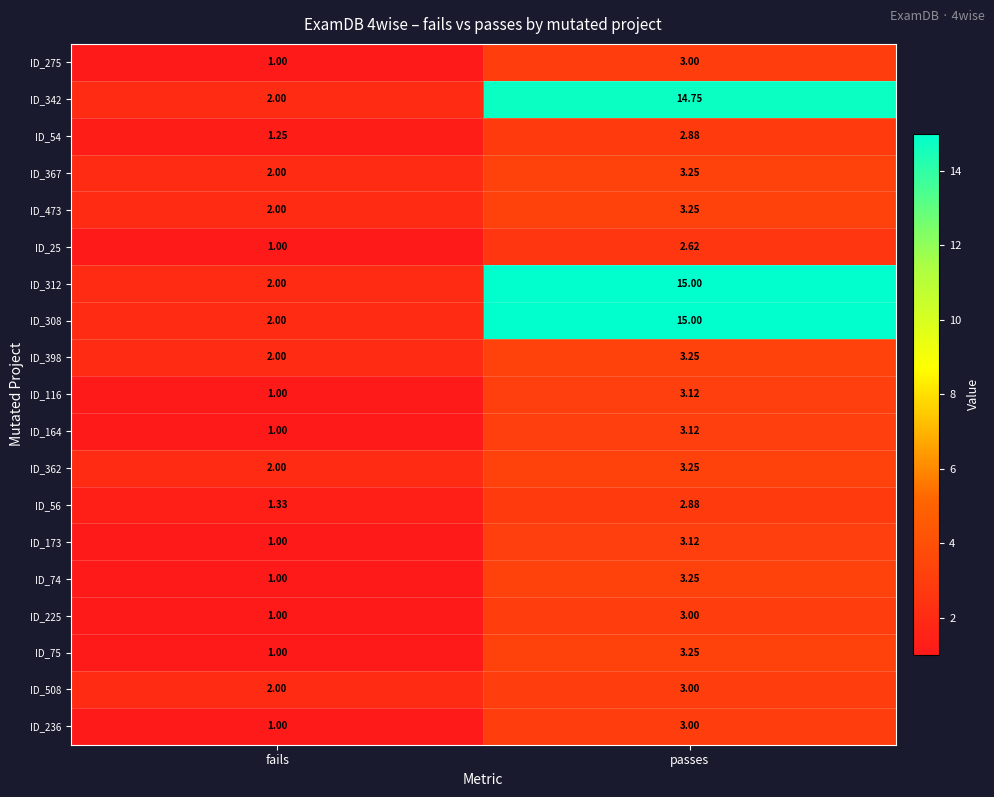

Is the value of ID_75 at passes greater than the value of ID_308 at passes?

No